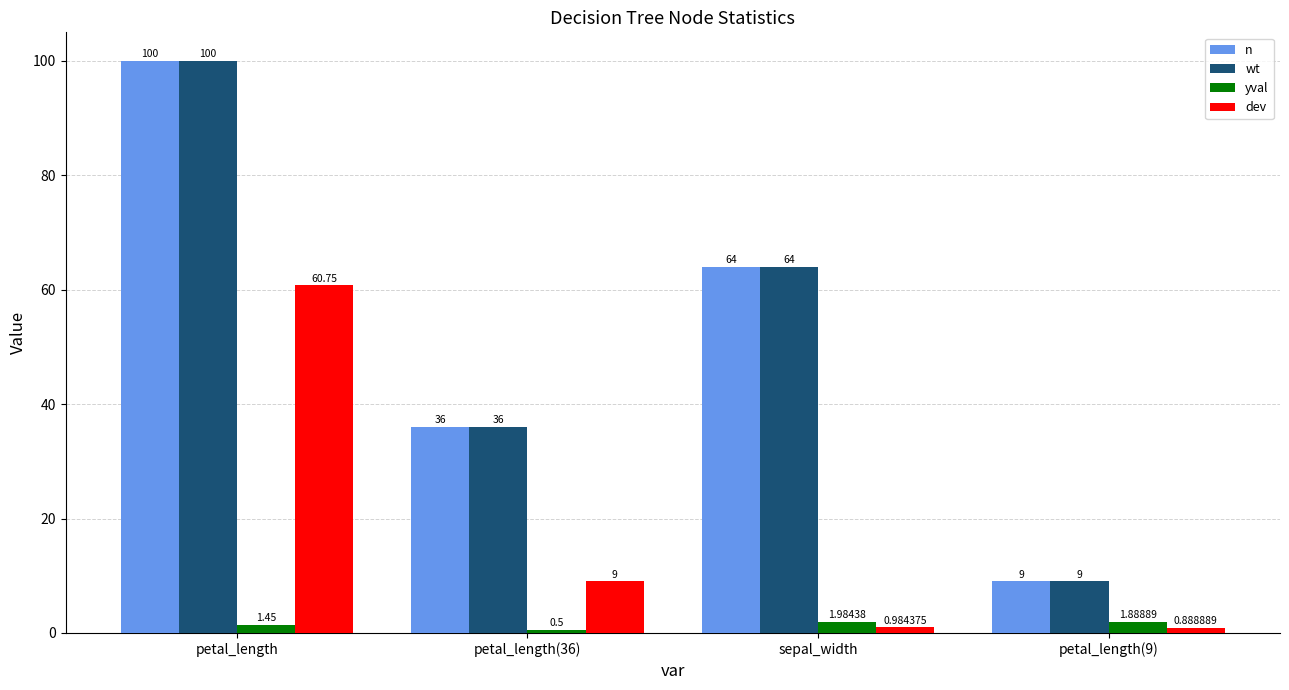

Is it true that wt equals 9.0 at petal_length(9)?

True